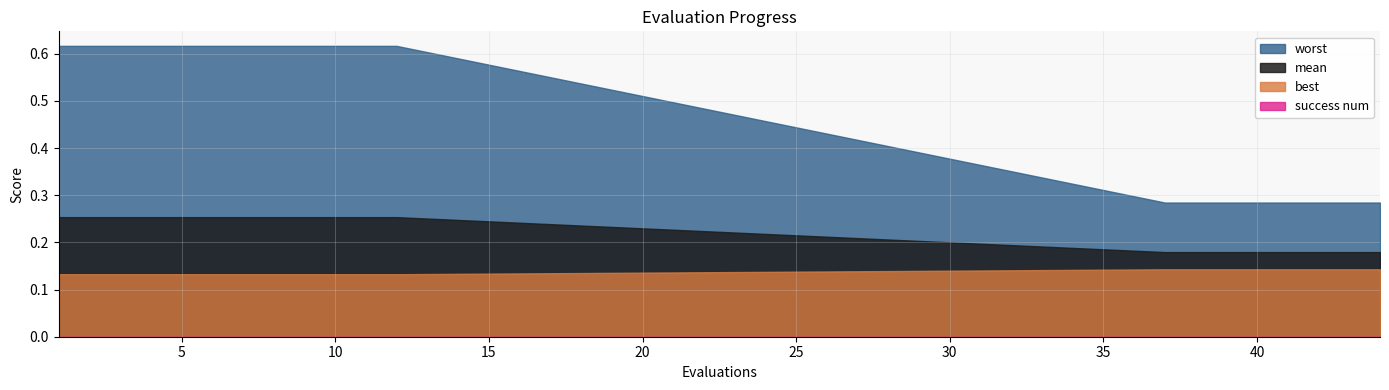

Which has a higher value, 5 or 1?

5